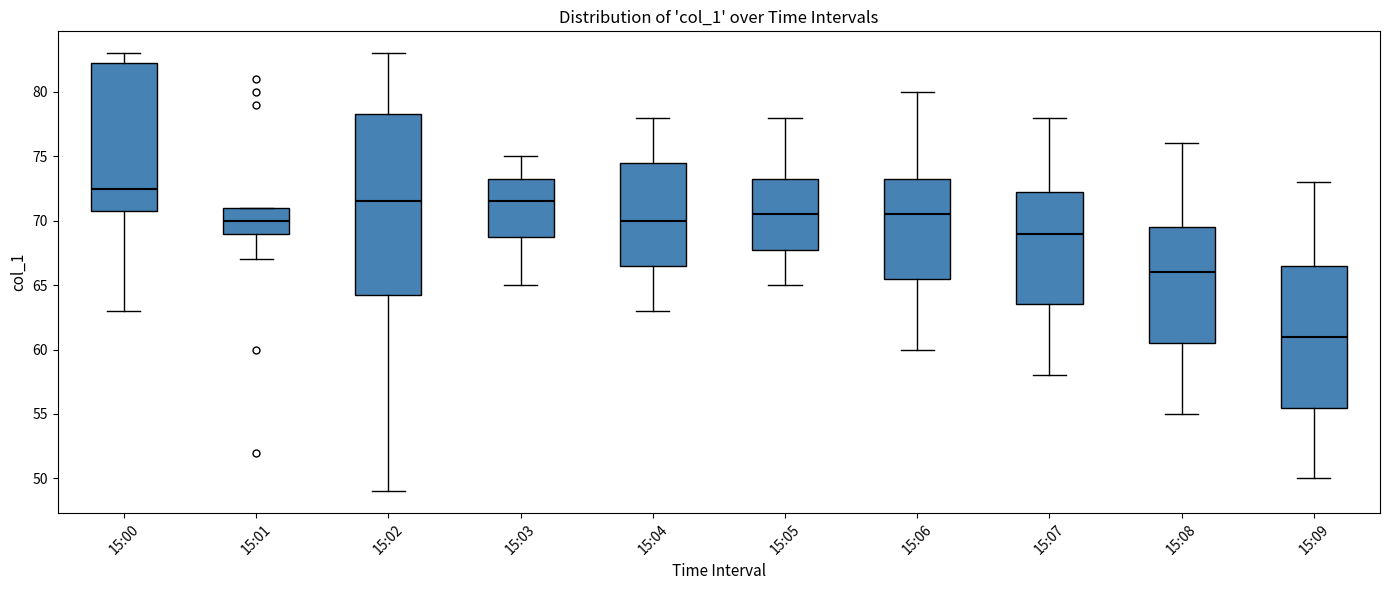

Where does the lower whisker of the box for 15:01 end on the y-axis? The values are not printed on the chart, so give them approximately, as read against the axis.

67.0